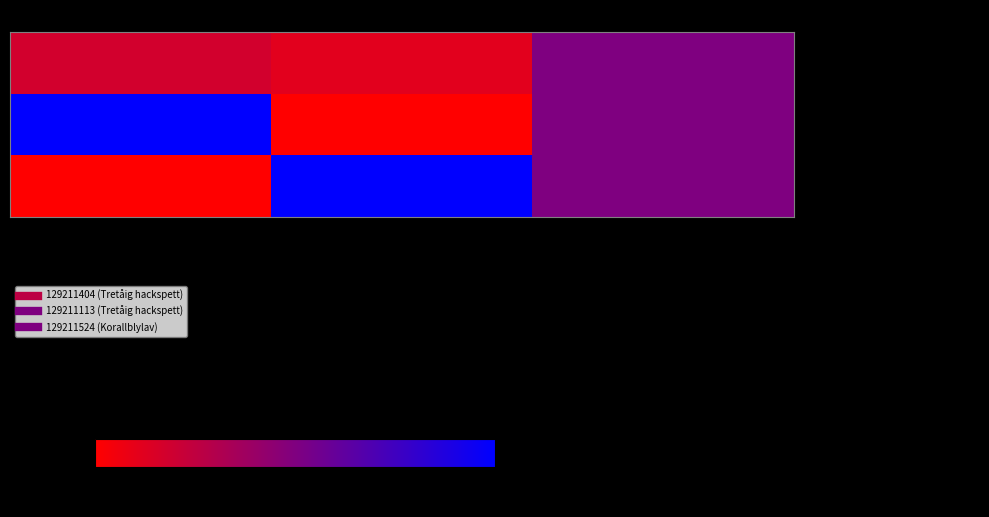

At Noggrannhet, list the series in order from largest to smallest.

129211404 (Tretåig hackspett), 129211113 (Tretåig hackspett), 129211524 (Korallblylav)